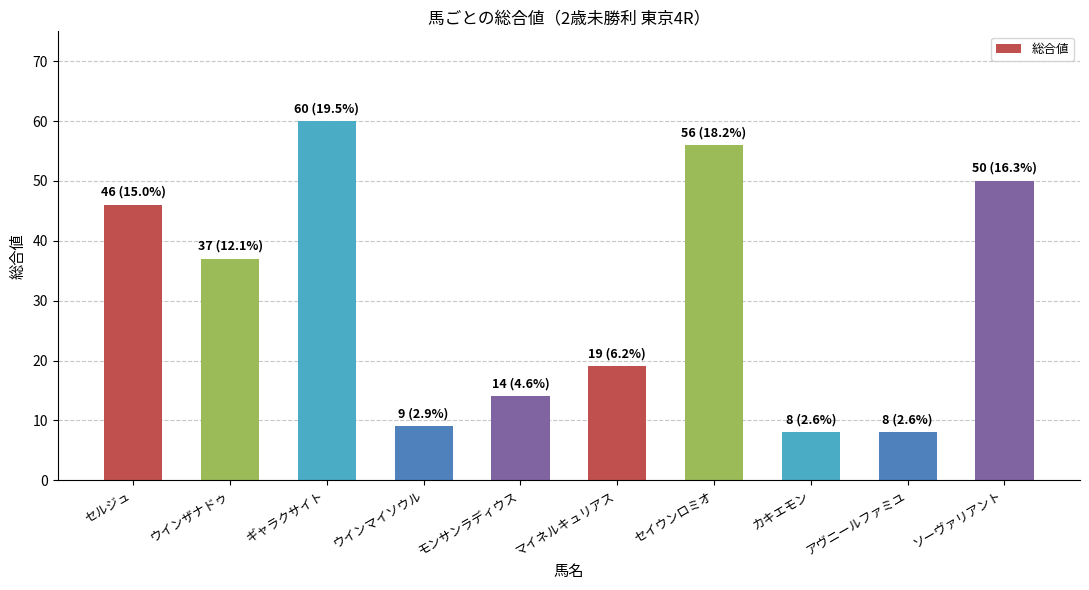

What is the ratio of the value at セルジュ to the value at ギャラクサイト?

0.8